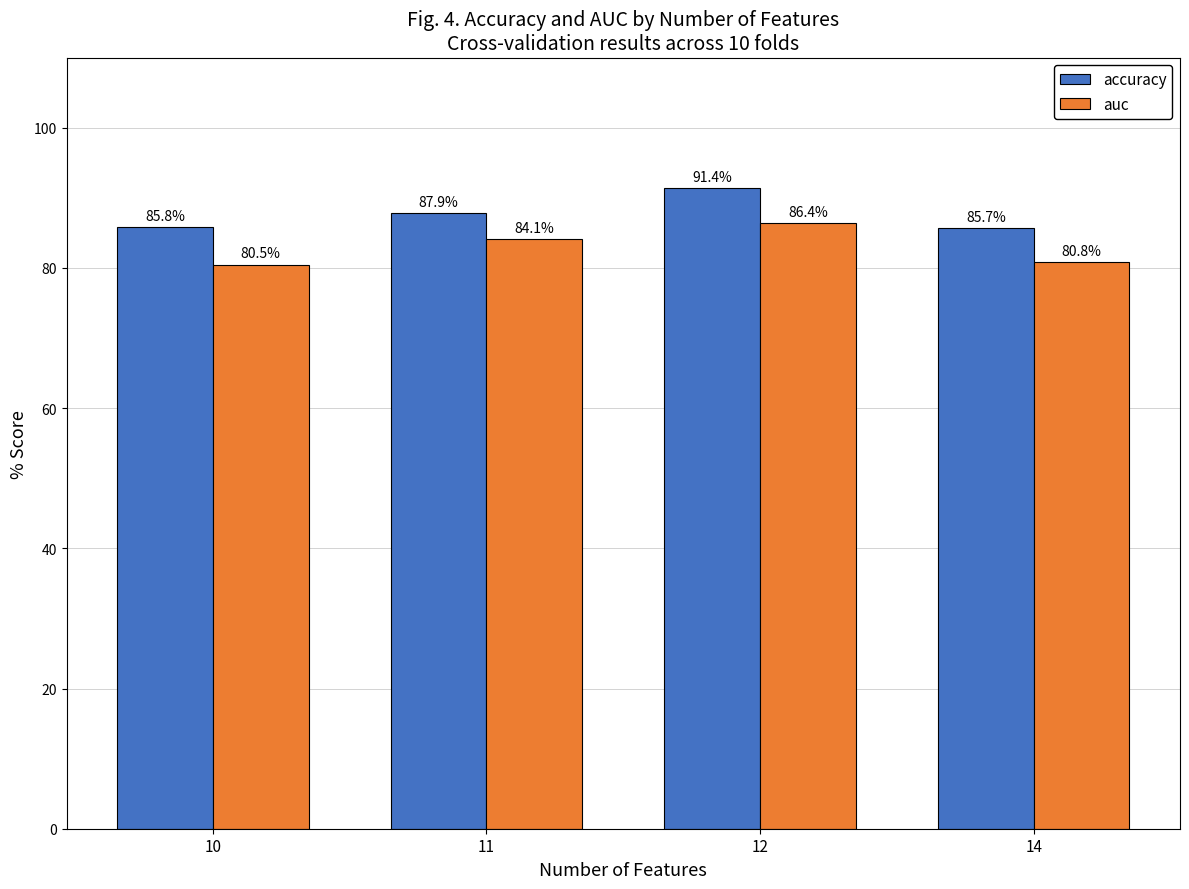

What are all the series names shown in the legend?

accuracy, auc